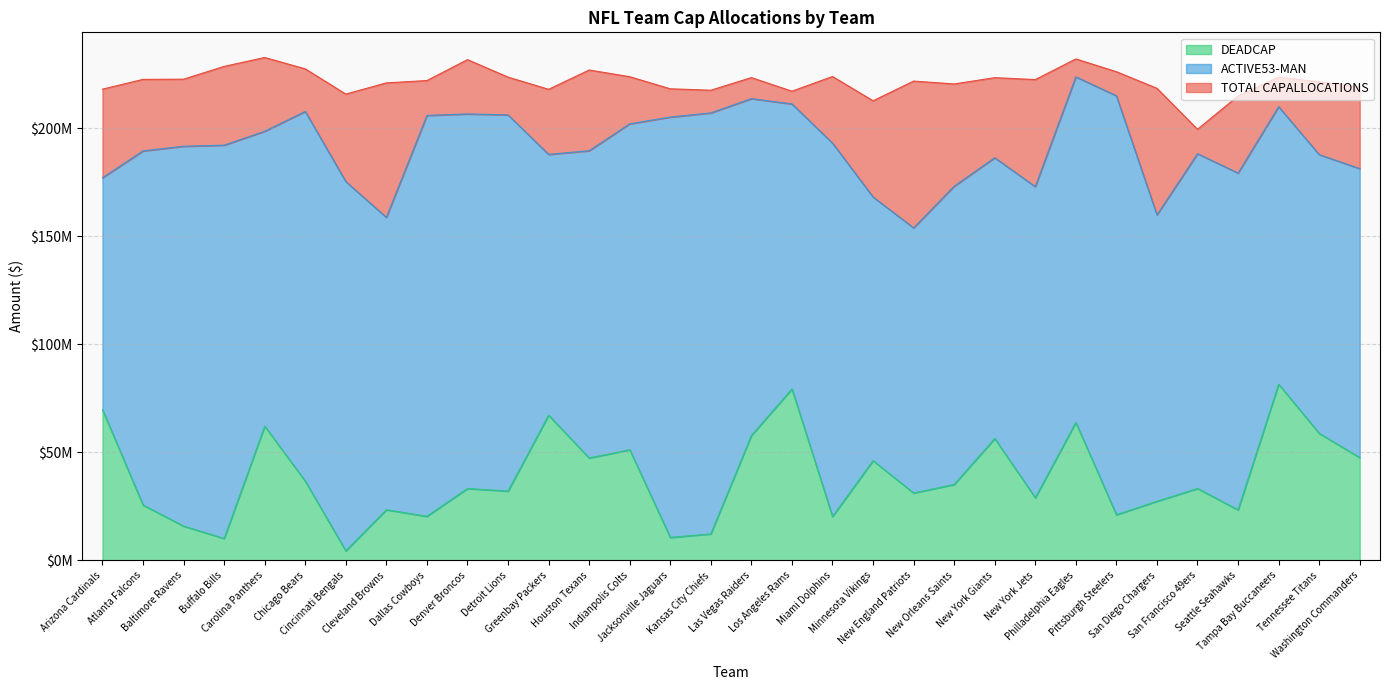

True or false: TOTAL CAPALLOCATIONS and DEADCAP cross at least once.

False